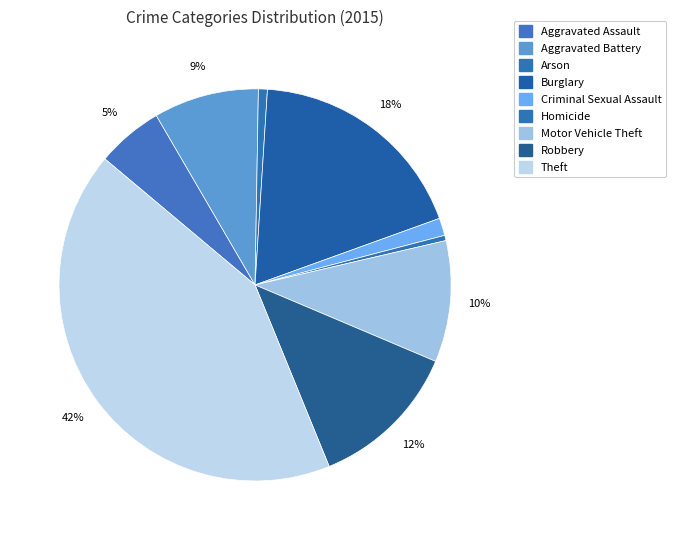

To the nearest percent, what is the difference between the Burglary and Homicide slice percentages?

18%